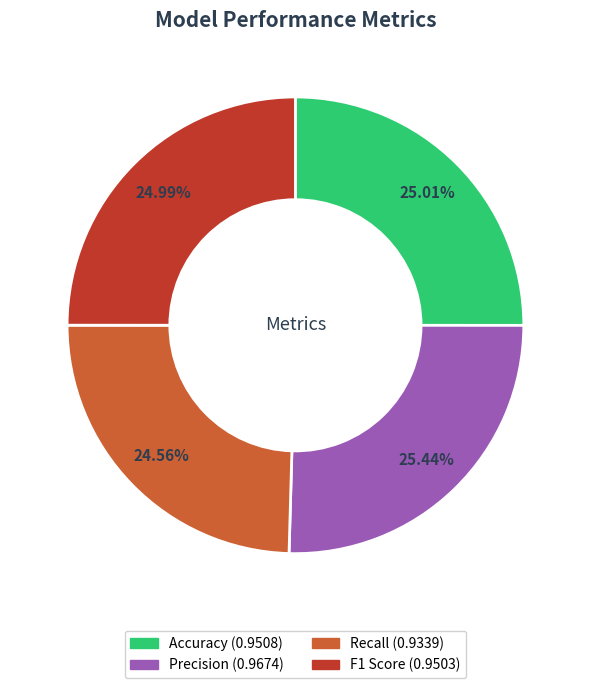

Does Precision account for over 50% of the chart?

No